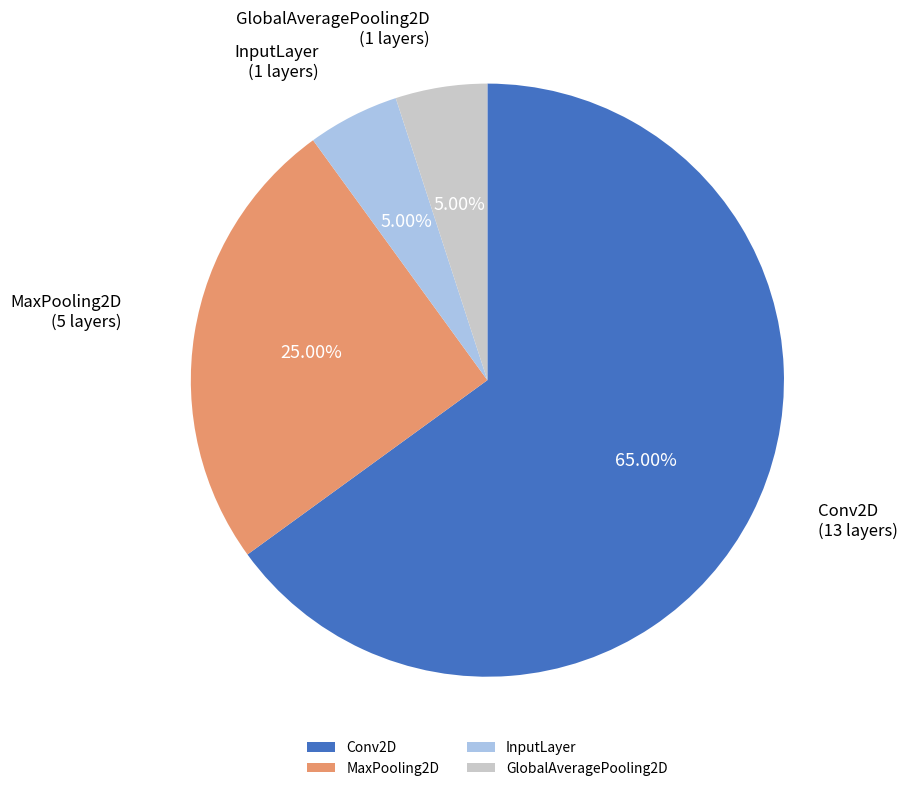

What is the ratio of the value at Conv2D to the value at MaxPooling2D?

2.6